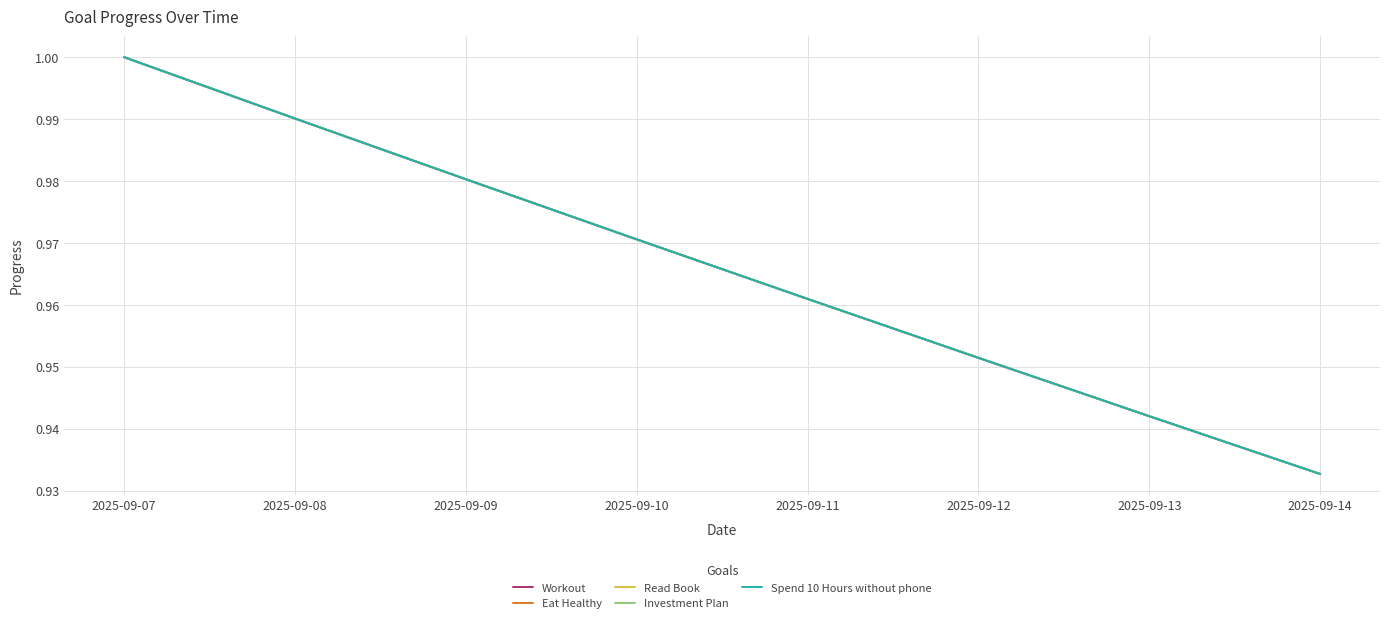

Count the Workout values in the range 0 to 1.

8